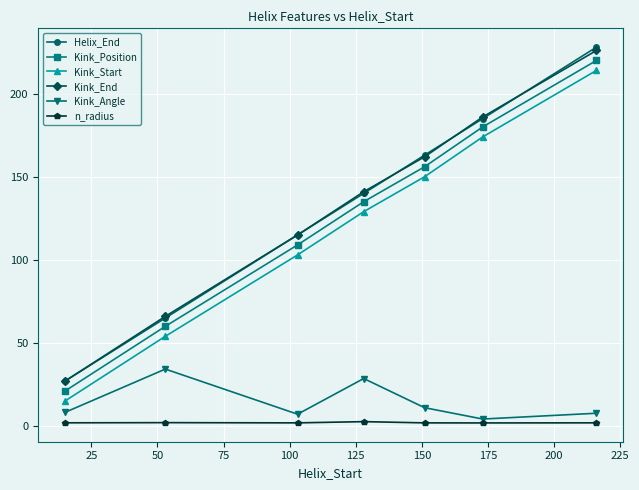

What is the lowest value of the Kink_Position series?

21.0